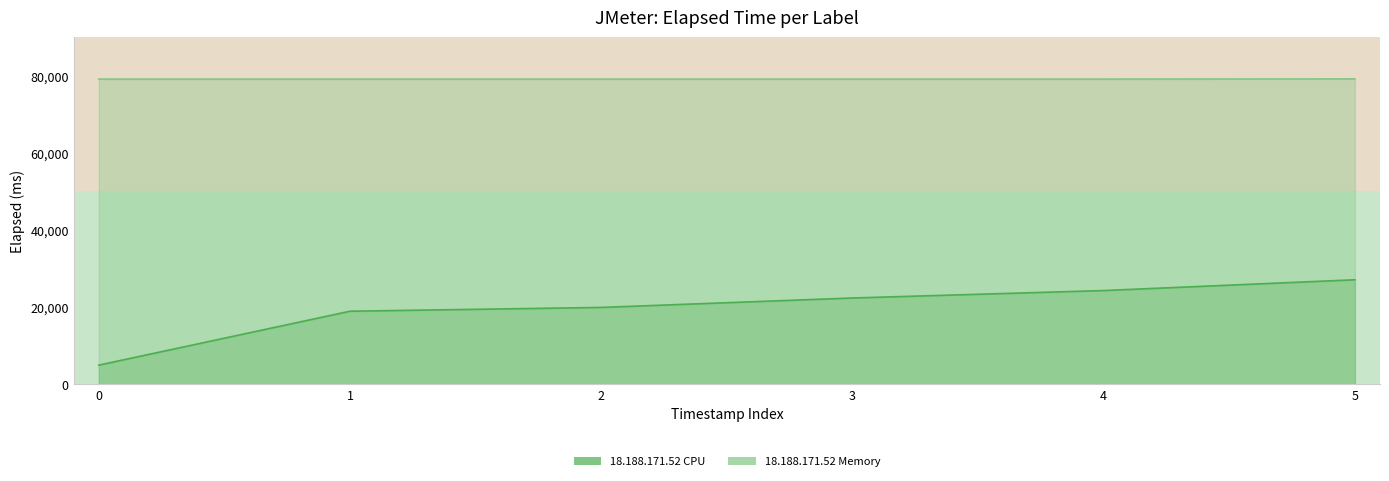

Is it true that 18.188.171.52 Memory equals 41031 at 4?

False